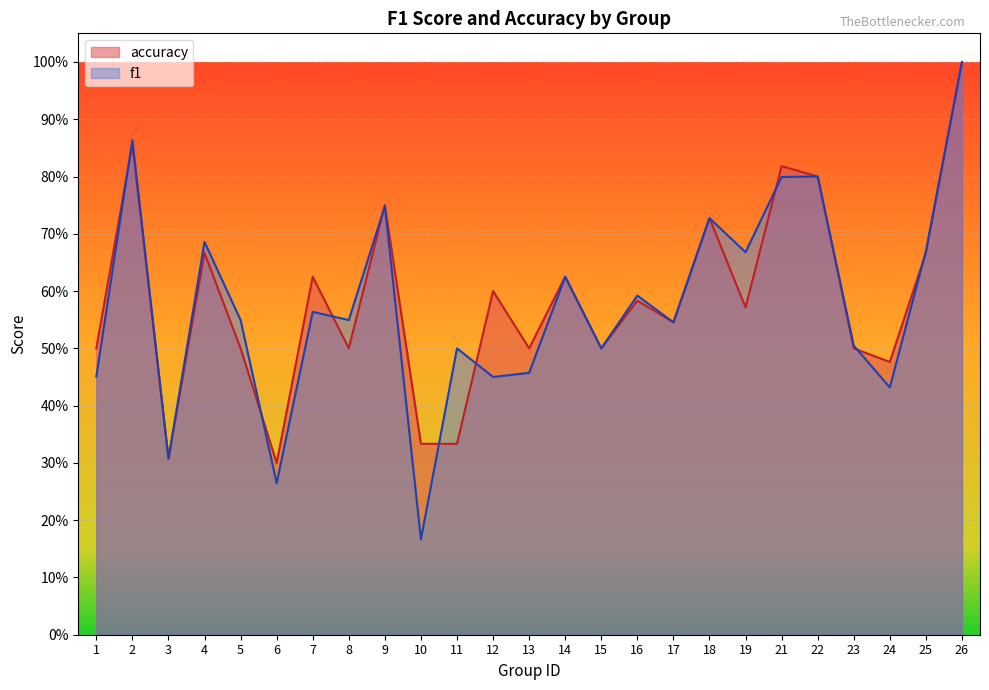

Rank the series by their maximum value, from highest to lowest.

f1, accuracy